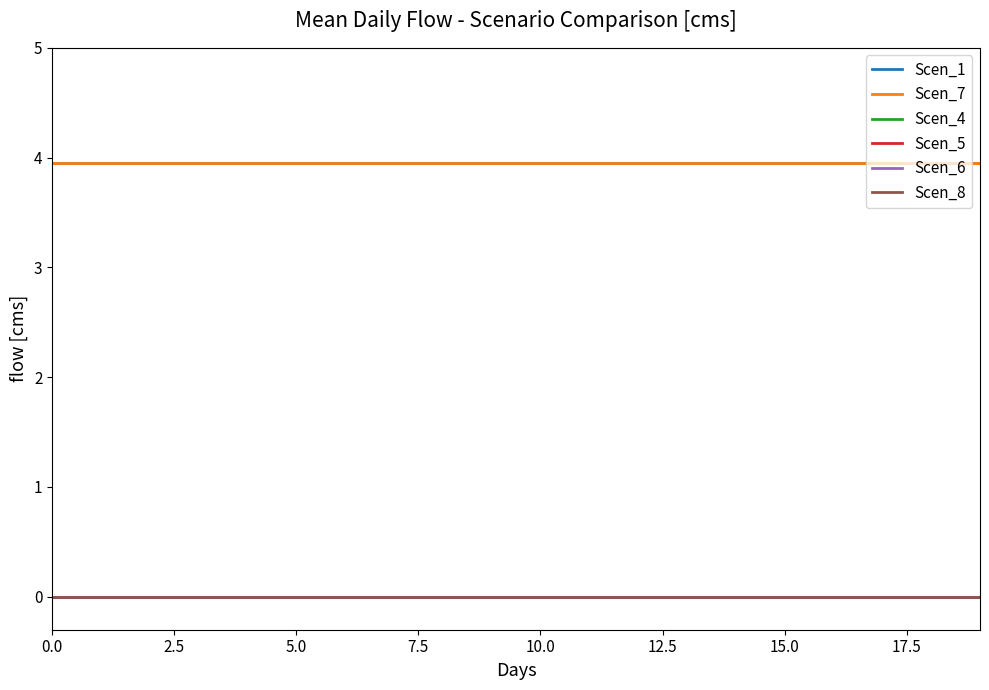

True or false: Scen_6 and Scen_5 cross at least once.

False